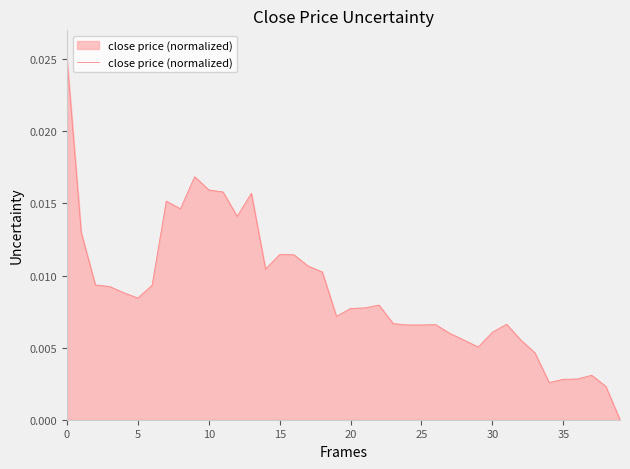

True or false: the data has more than 2 interior local peaks.

True